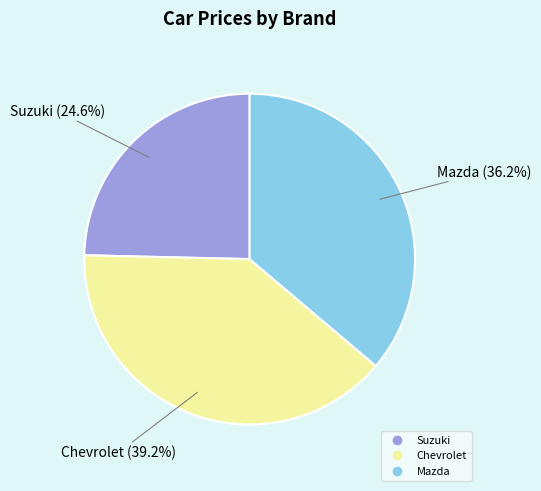

How many segments does this pie chart have?

3